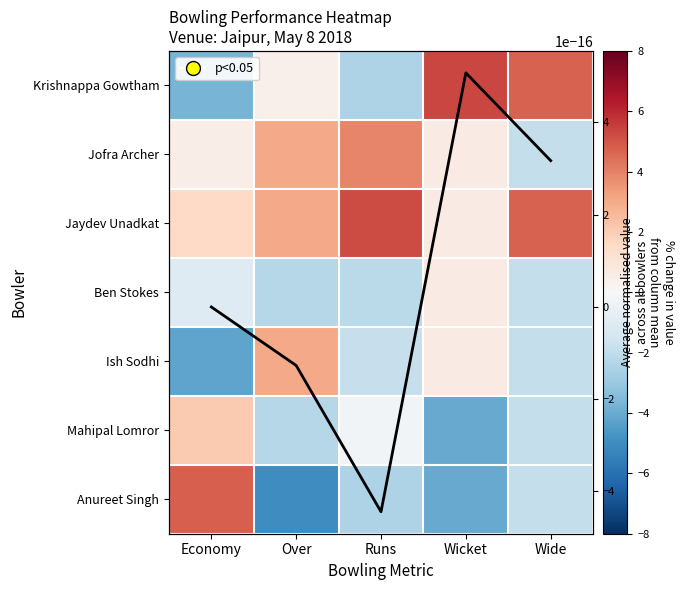

The value of Ben Stokes at Wicket is 1.2. True or false?

False